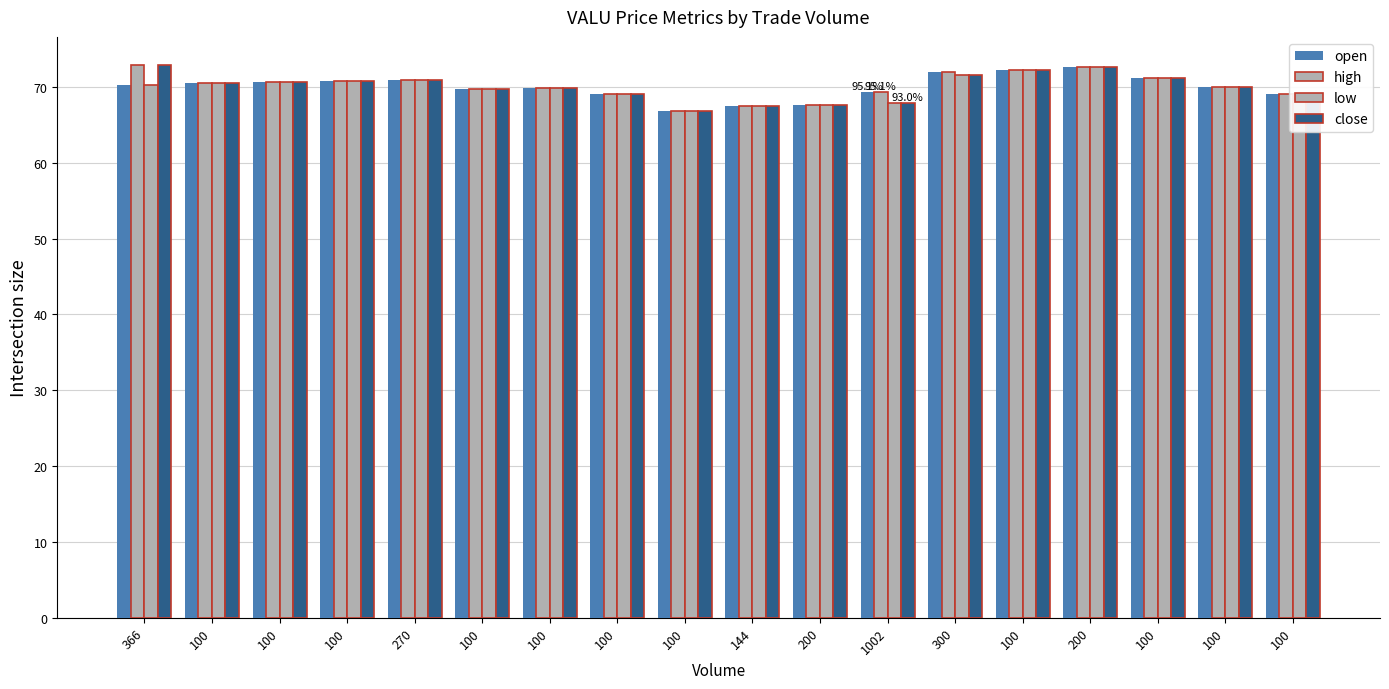

How many groups of bars are there?

18